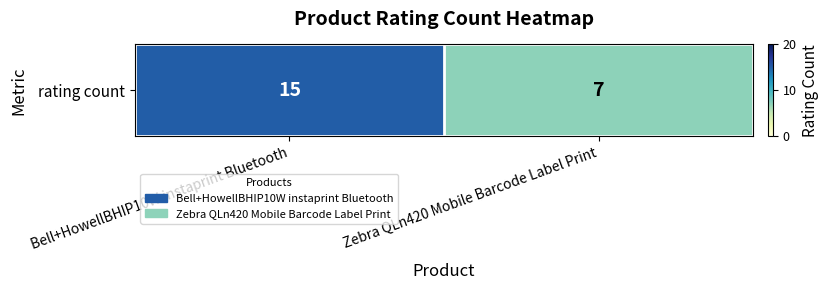

What is the greatest value displayed?

15